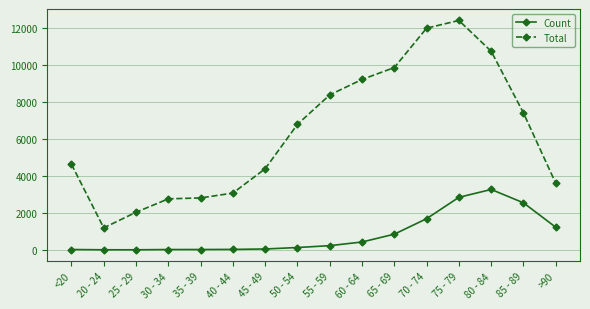

How many series are shown in this chart?

2